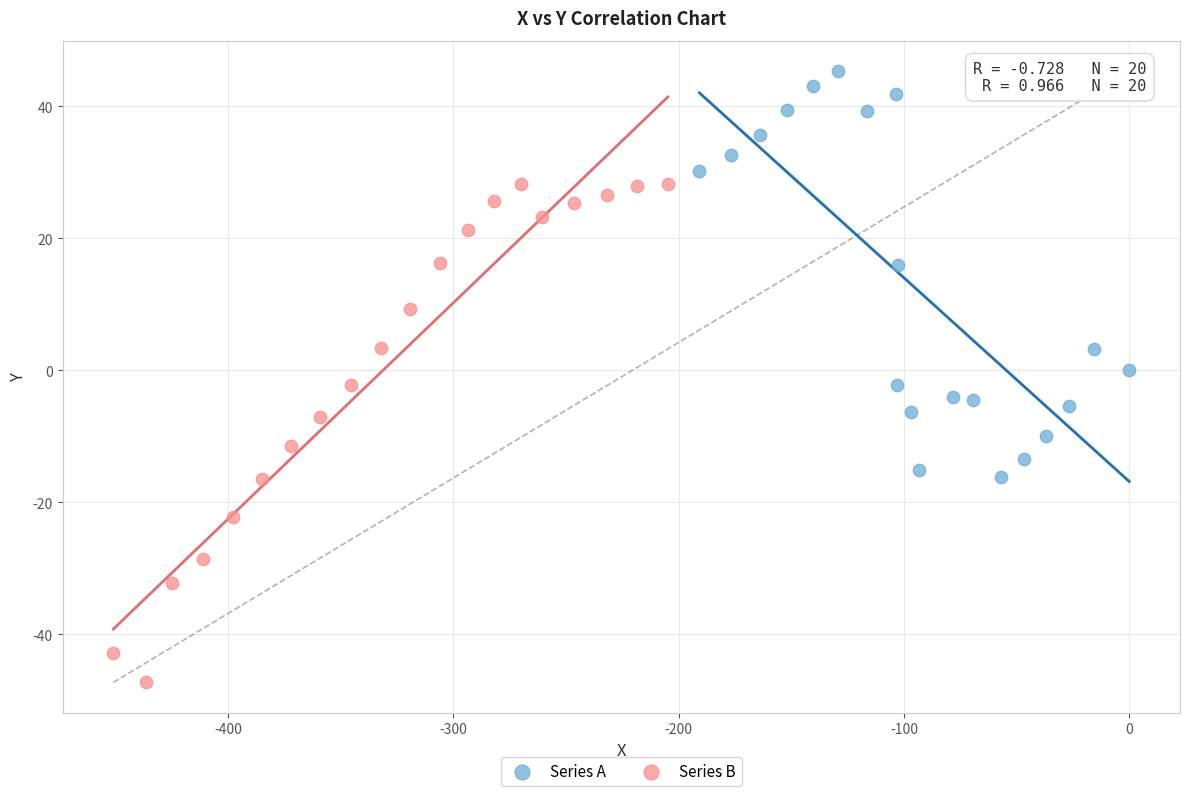

Which series contains the lowest Y value?

Series B